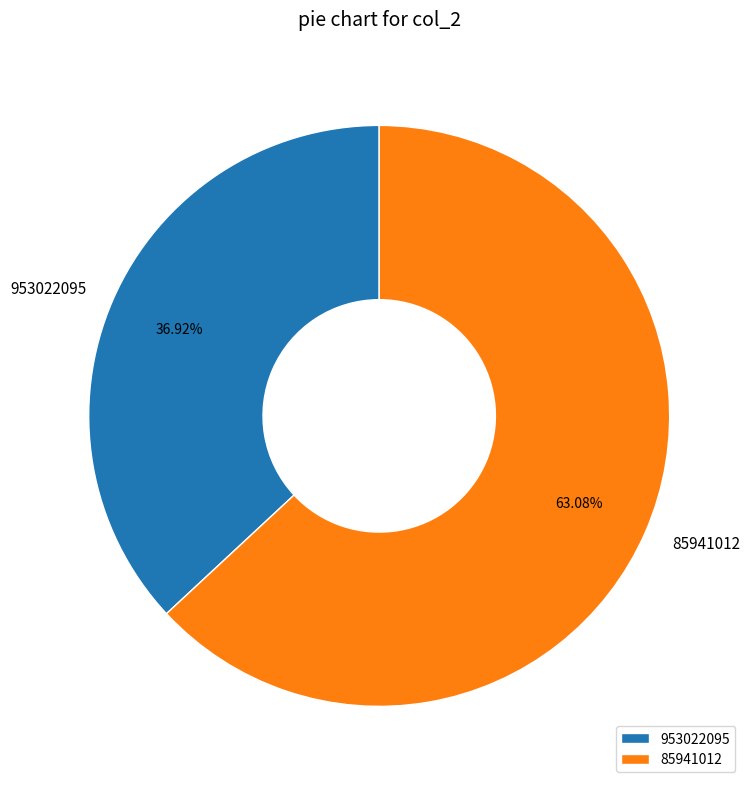

Does any single category account for the majority?

Yes